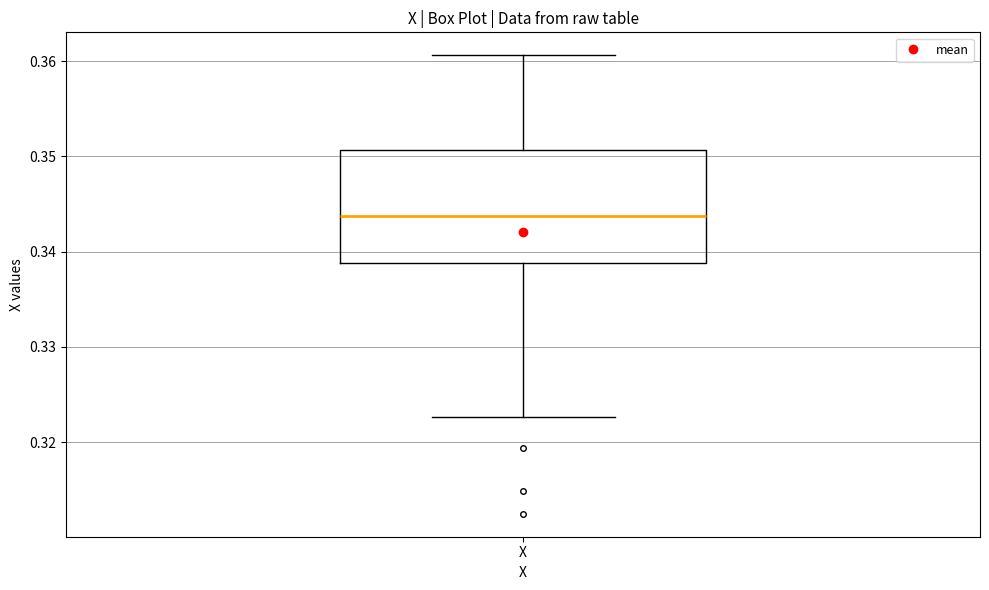

Read this box plot against the y-axis: the position of the median line, the range covered by the box, and the ends of both whiskers. The values are not printed on the chart, so give them approximately, as read against the axis.

median 0.344, box 0.339 to 0.351, whiskers 0.323 to 0.361